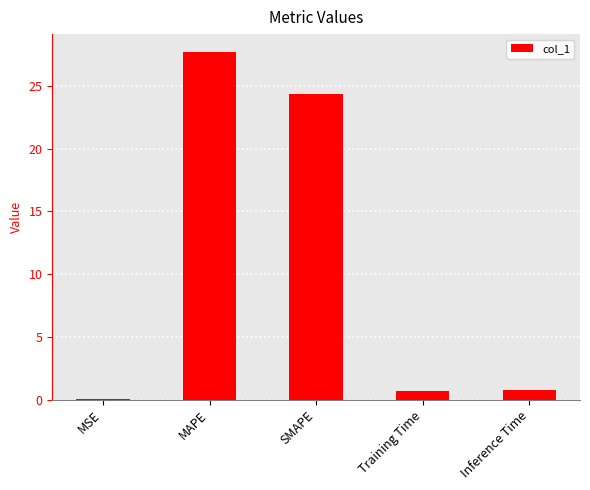

Which category has the highest value across all series?

MAPE